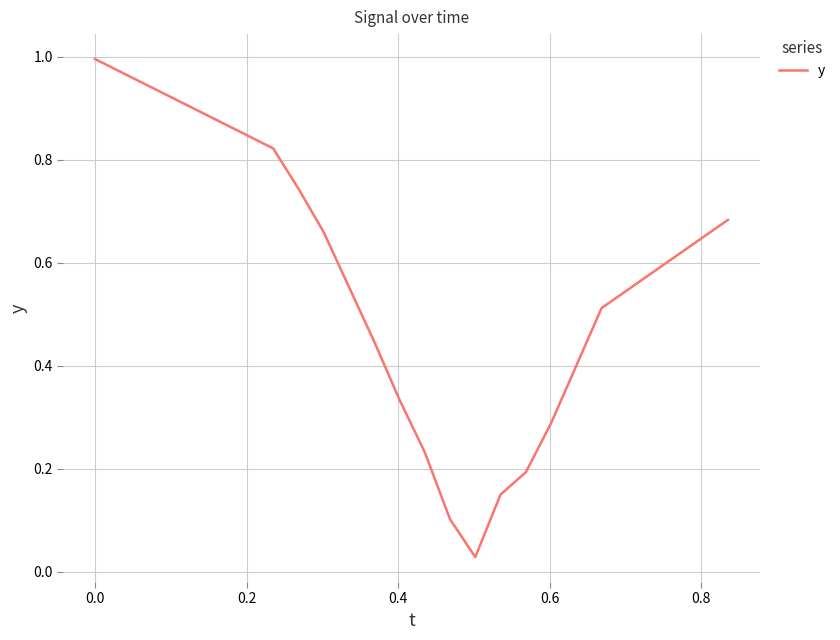

What is the difference between the maximum and minimum values?

1.0